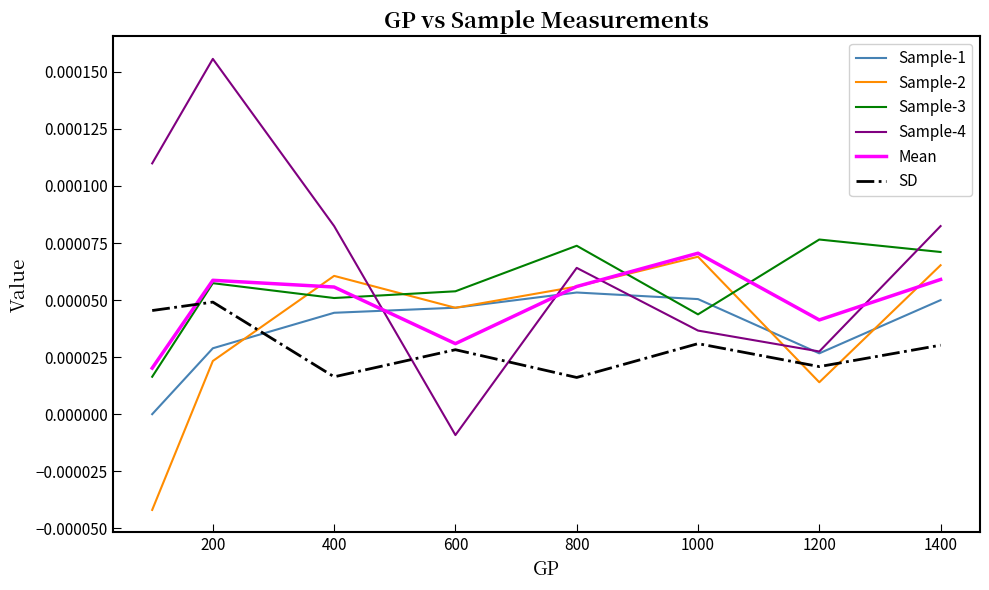

Which series has the widest spread of values?

Sample-4